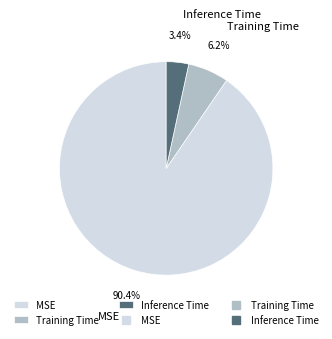

To the nearest percent, what is the difference between the largest and smallest slice percentages?

87%